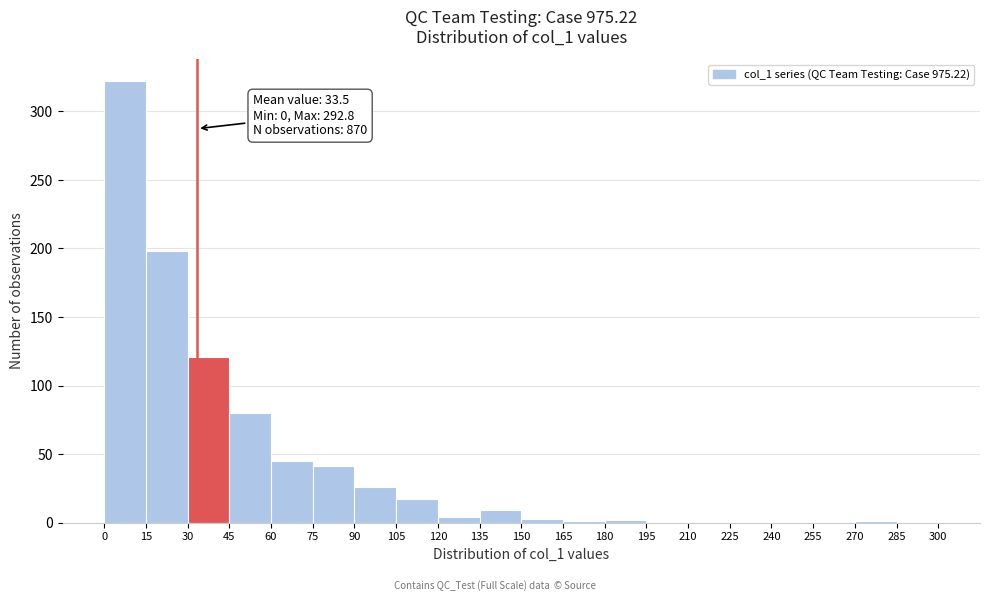

Over which range of the x-axis is the bar tallest?

0 to 15